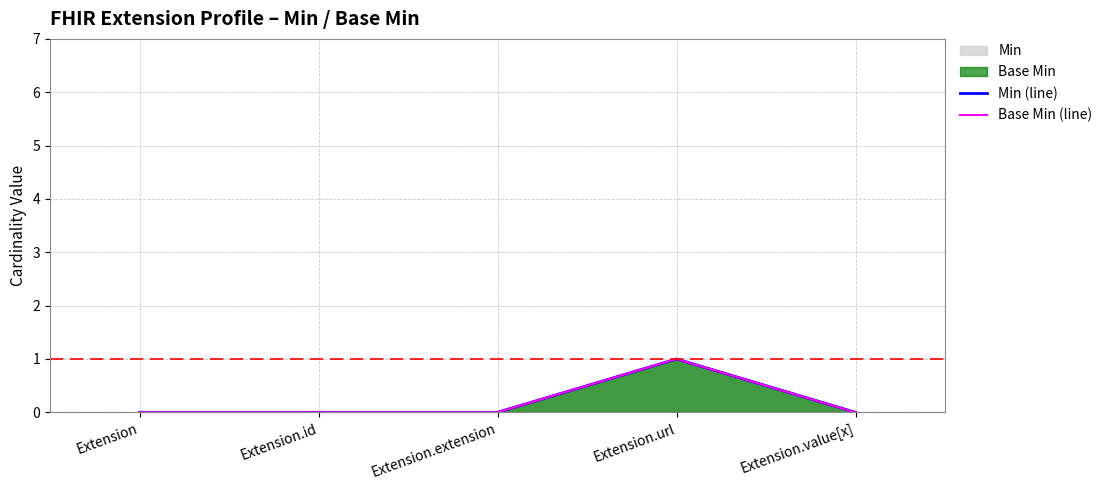

Which series has the largest total across all categories?

Min (line)